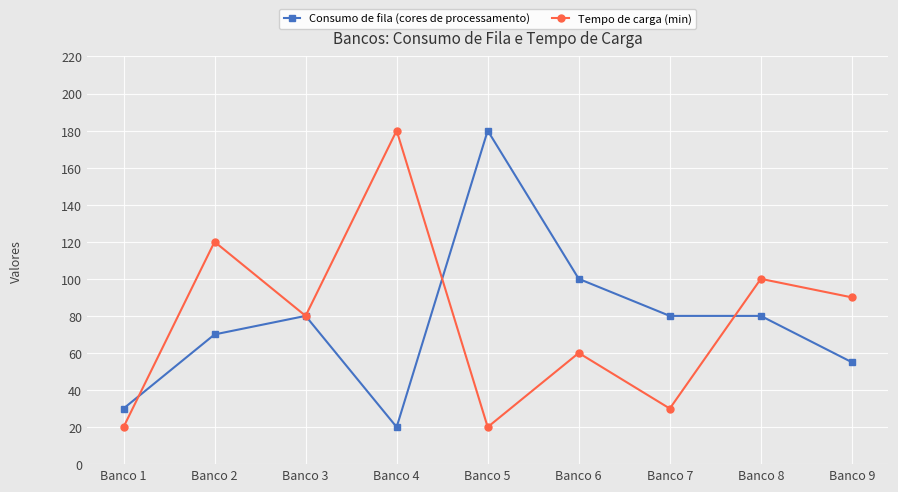

Reading left to right, transcribe all the data shown in this chart.

Consumo de fila (cores de processamento): Banco 1=30	Banco 2=70	Banco 3=80	Banco 4=20	Banco 5=180	Banco 6=100	Banco 7=80	Banco 8=80	Banco 9=55
Tempo de carga (min): Banco 1=20	Banco 2=120	Banco 3=80	Banco 4=180	Banco 5=20	Banco 6=60	Banco 7=30	Banco 8=100	Banco 9=90